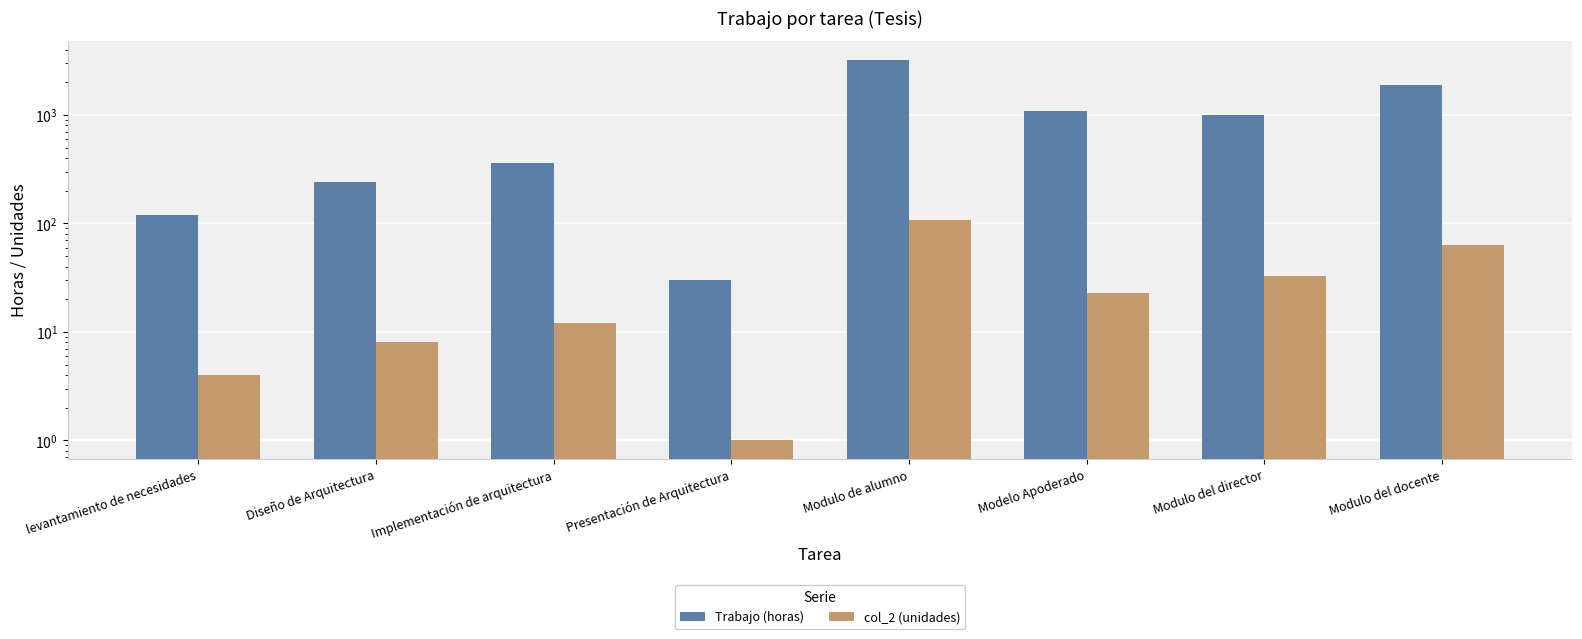

Reading left to right, transcribe all the data shown in this chart.

Trabajo (horas): levantamiento de necesidades=120	Diseño de Arquitectura=240	Implementación de arquitectura=360	Presentación de Arquitectura=30	Modulo de alumno=3210	Modelo Apoderado=1080	Modulo del director=990	Modulo del docente=1890
col_2 (unidades): levantamiento de necesidades=4	Diseño de Arquitectura=8	Implementación de arquitectura=12	Presentación de Arquitectura=1	Modulo de alumno=107	Modelo Apoderado=23	Modulo del director=33	Modulo del docente=63